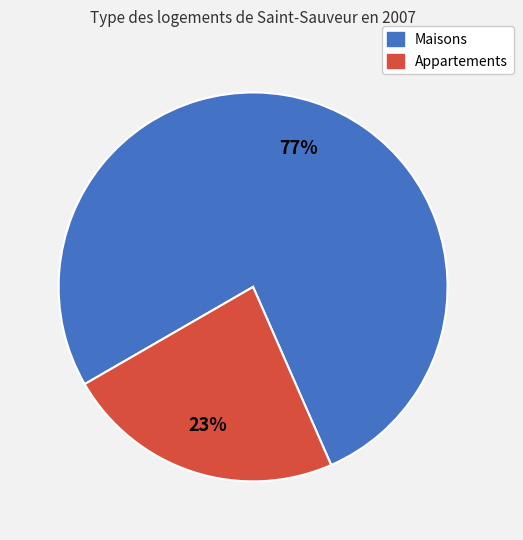

Is there any slice that represents more than half of the pie?

Yes